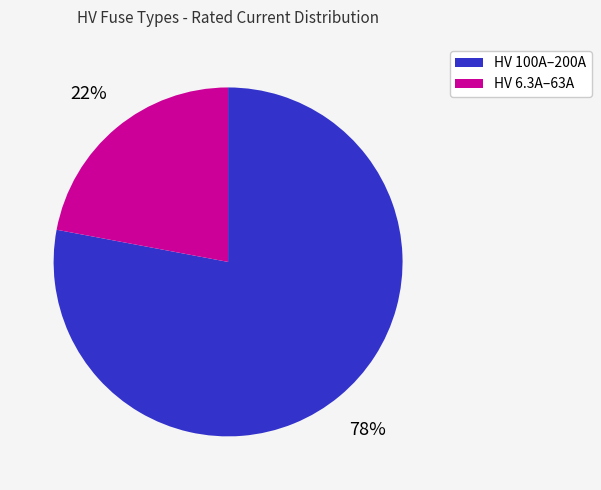

Which category has the smallest portion of the pie?

HV 6.3A–63A